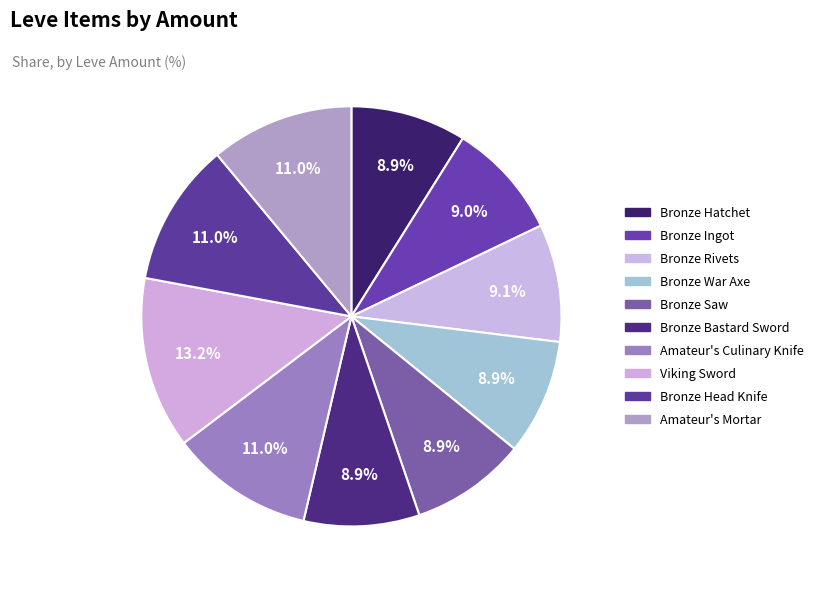

How many segments does this pie chart have?

10